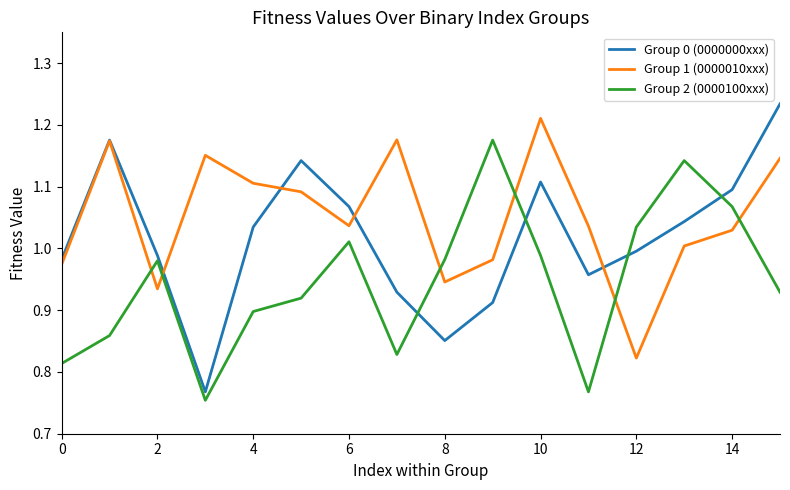

List the series in order of their overall mean, lowest first.

Group 2 (0000100xxx), Group 0 (0000000xxx), Group 1 (0000010xxx)